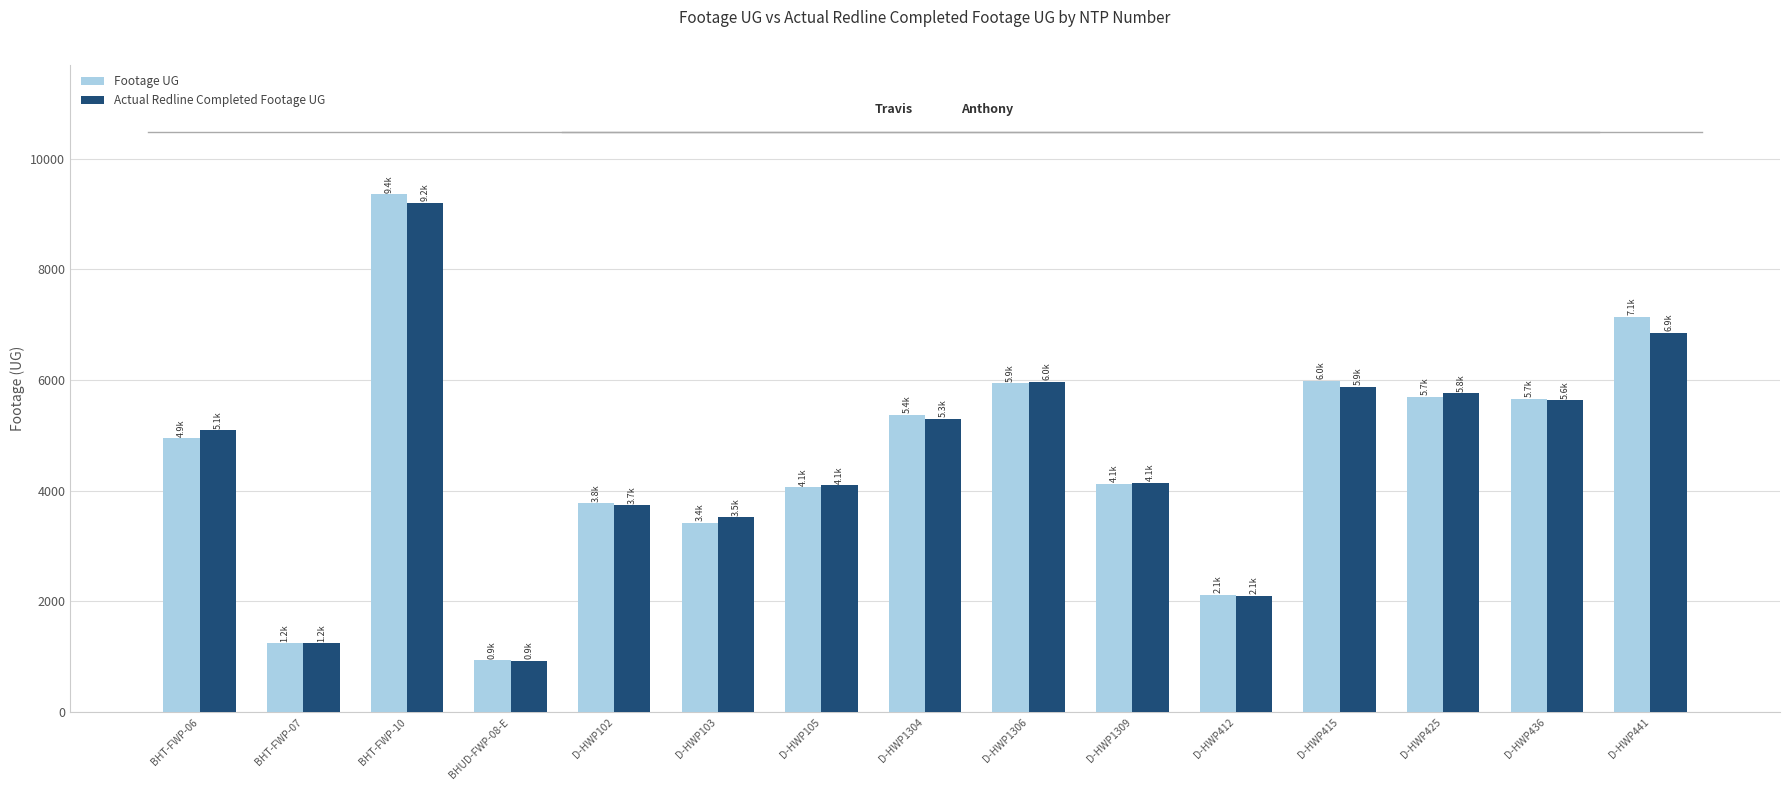

What is the average value of the Footage UG series?

4652